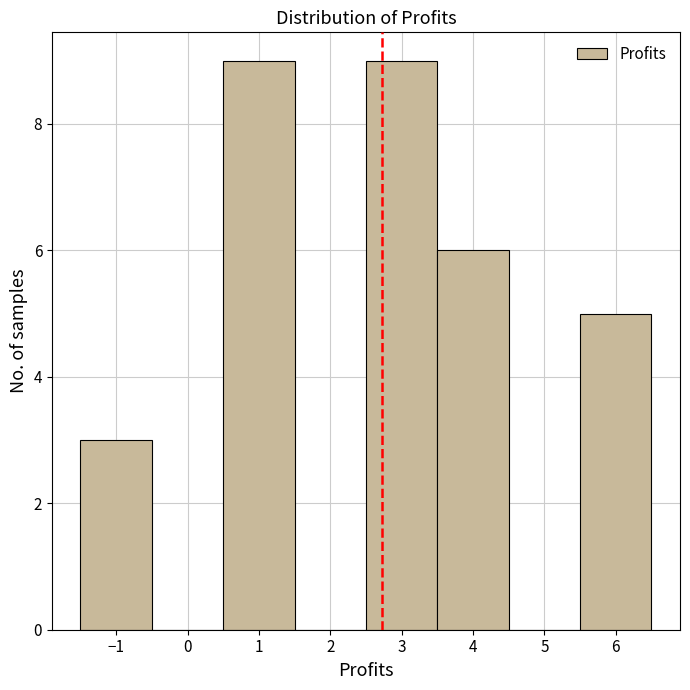

How tall is the bar that spans 2.5 to 3.5 on the x-axis? The values are not printed on the chart, so give them approximately, as read against the axis.

9